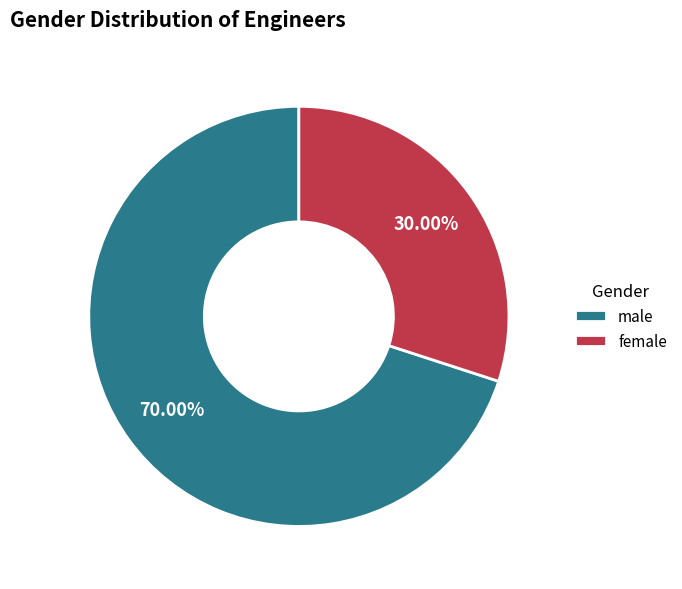

Which category has the biggest portion of the pie?

male